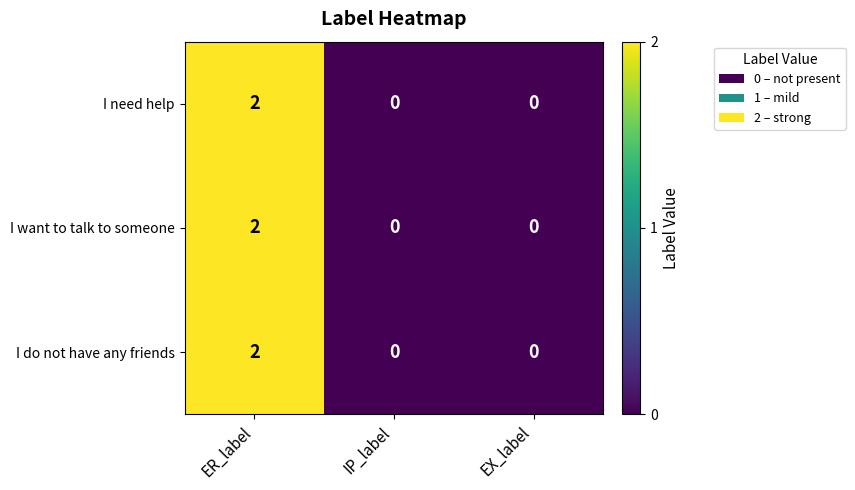

The I need help series shows -1 at IP_label. True or false?

False